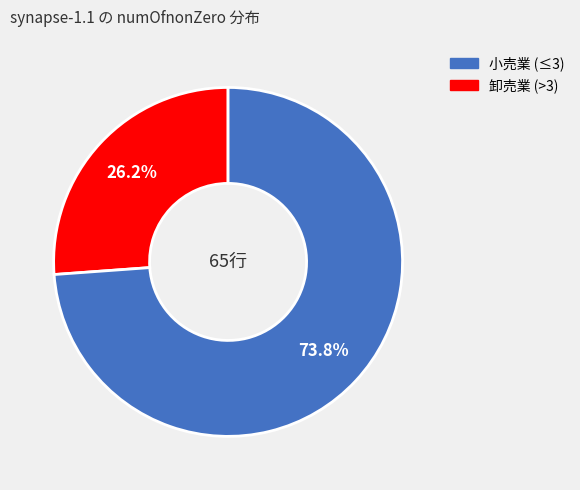

How much of the chart is everything except 卸売業 (>3)?

26.2%